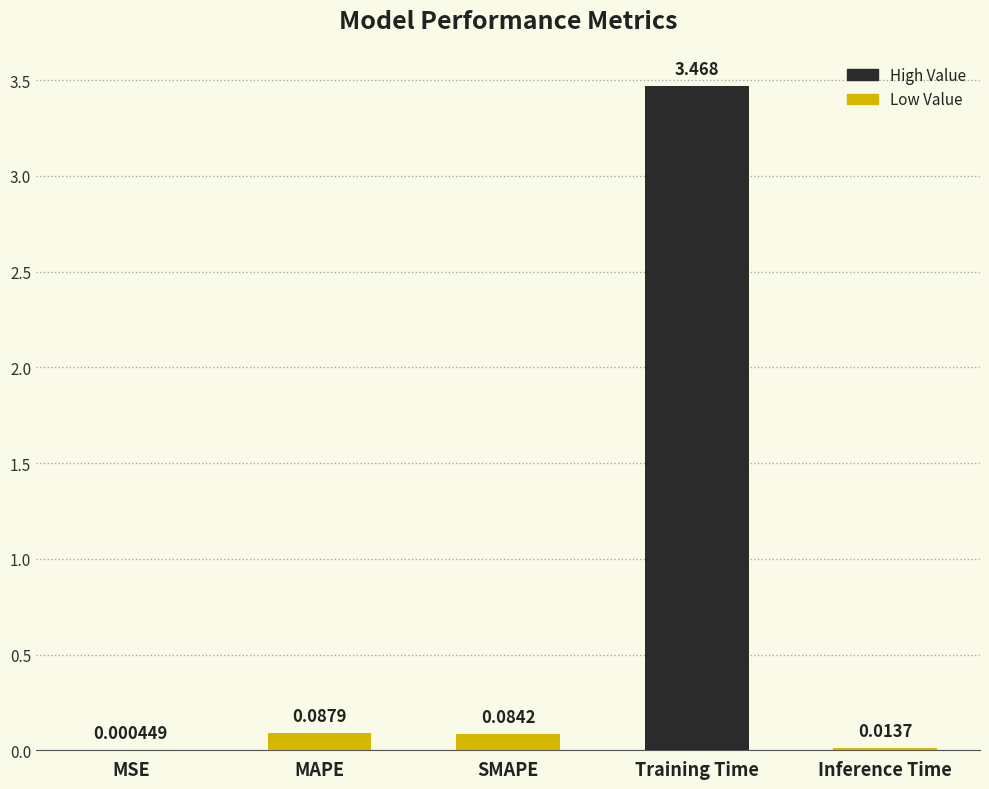

Where is the data nearest to the value 1?

MAPE